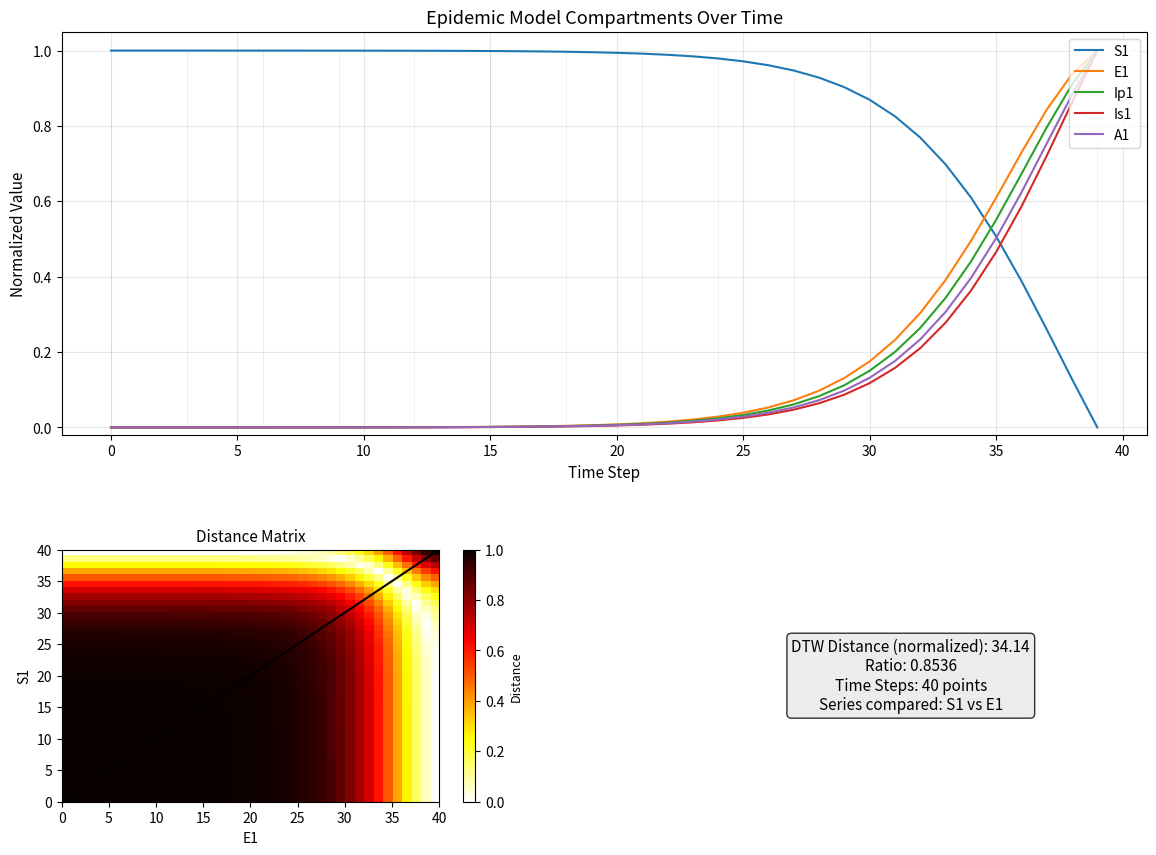

What is the highest value of the Ip1 series?

1.0